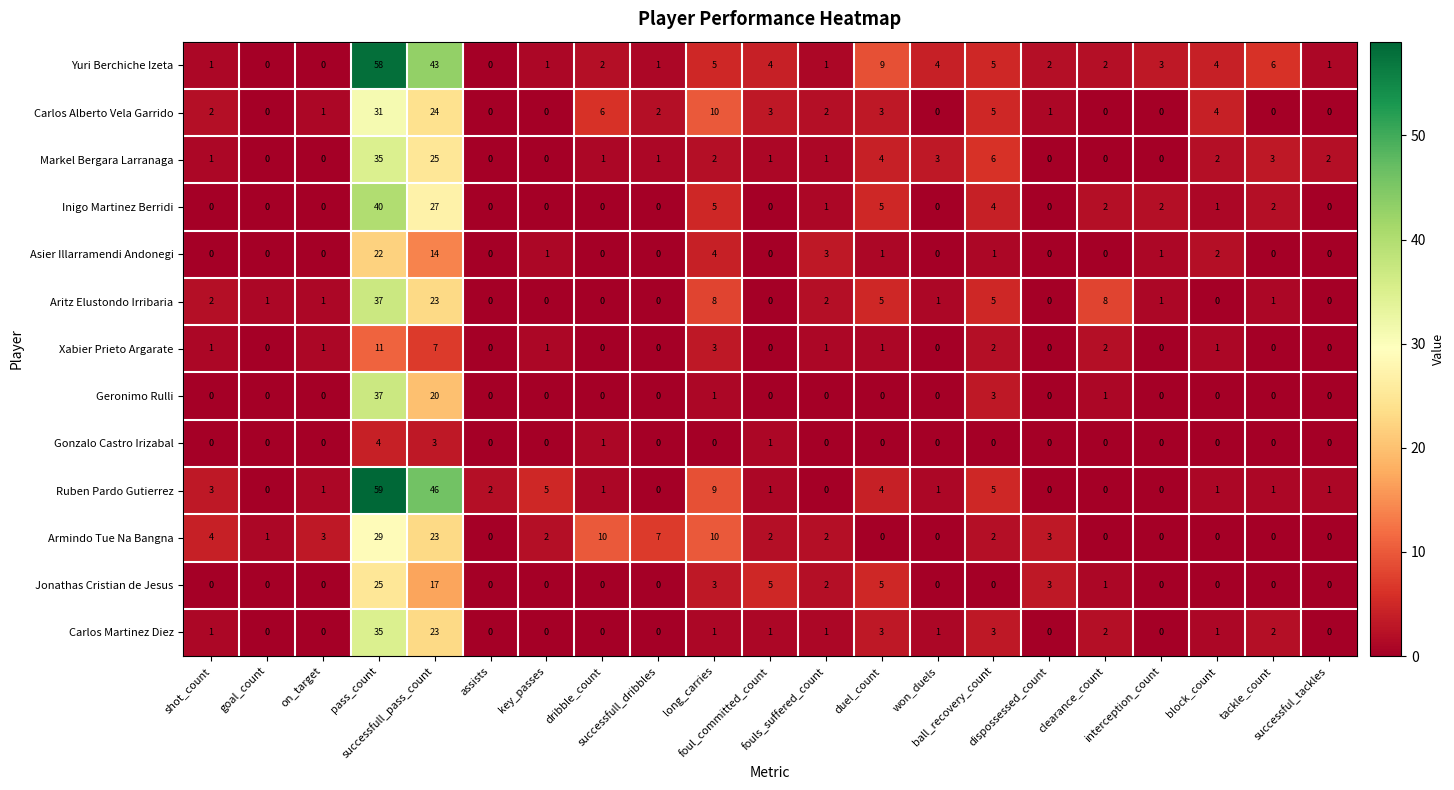

What is the difference between the maximum and second lowest values in the Markel Bergara Larranaga series?

35